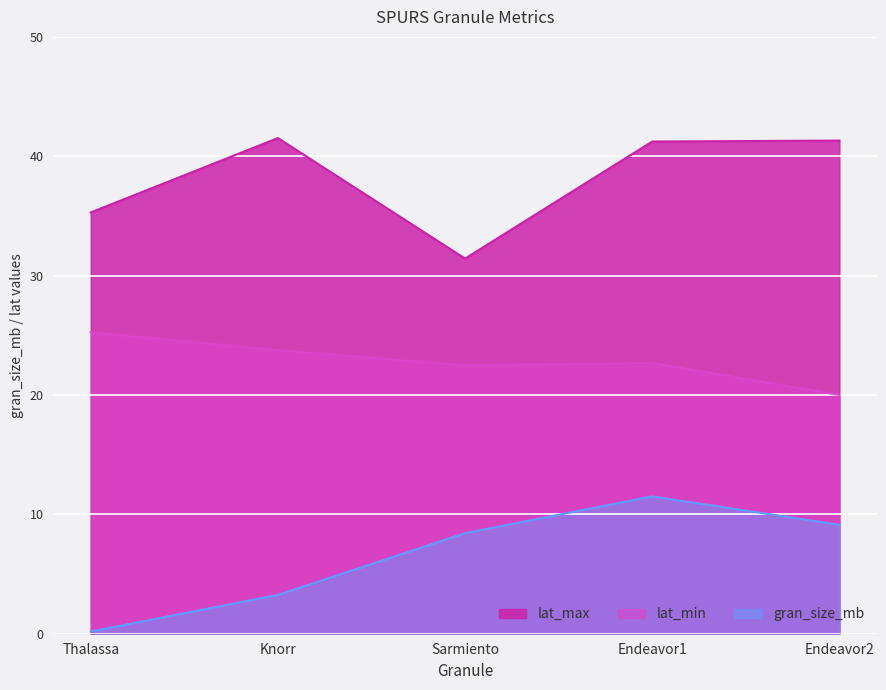

Which category has the lowest value in the lat_min series?

Endeavor2